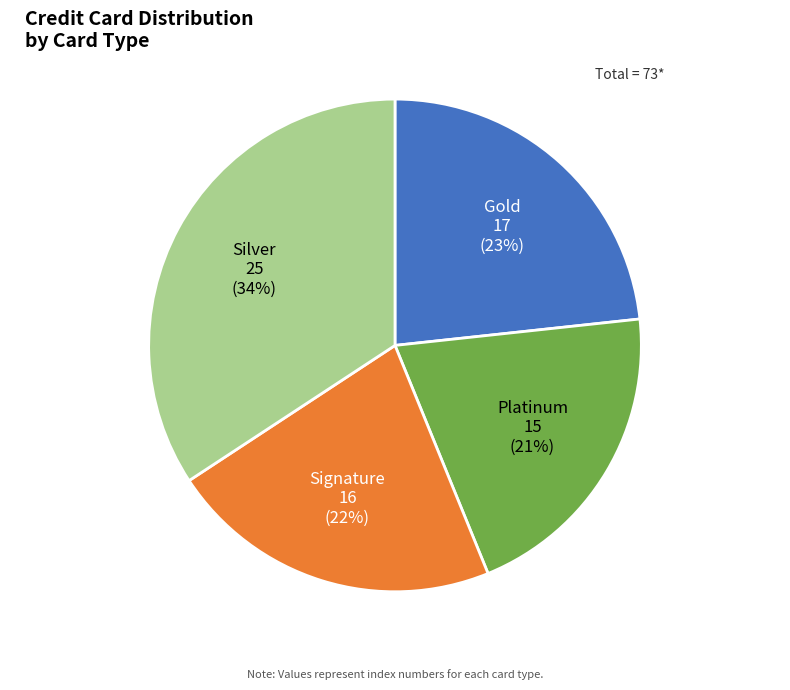

How many slices are in this pie chart?

4